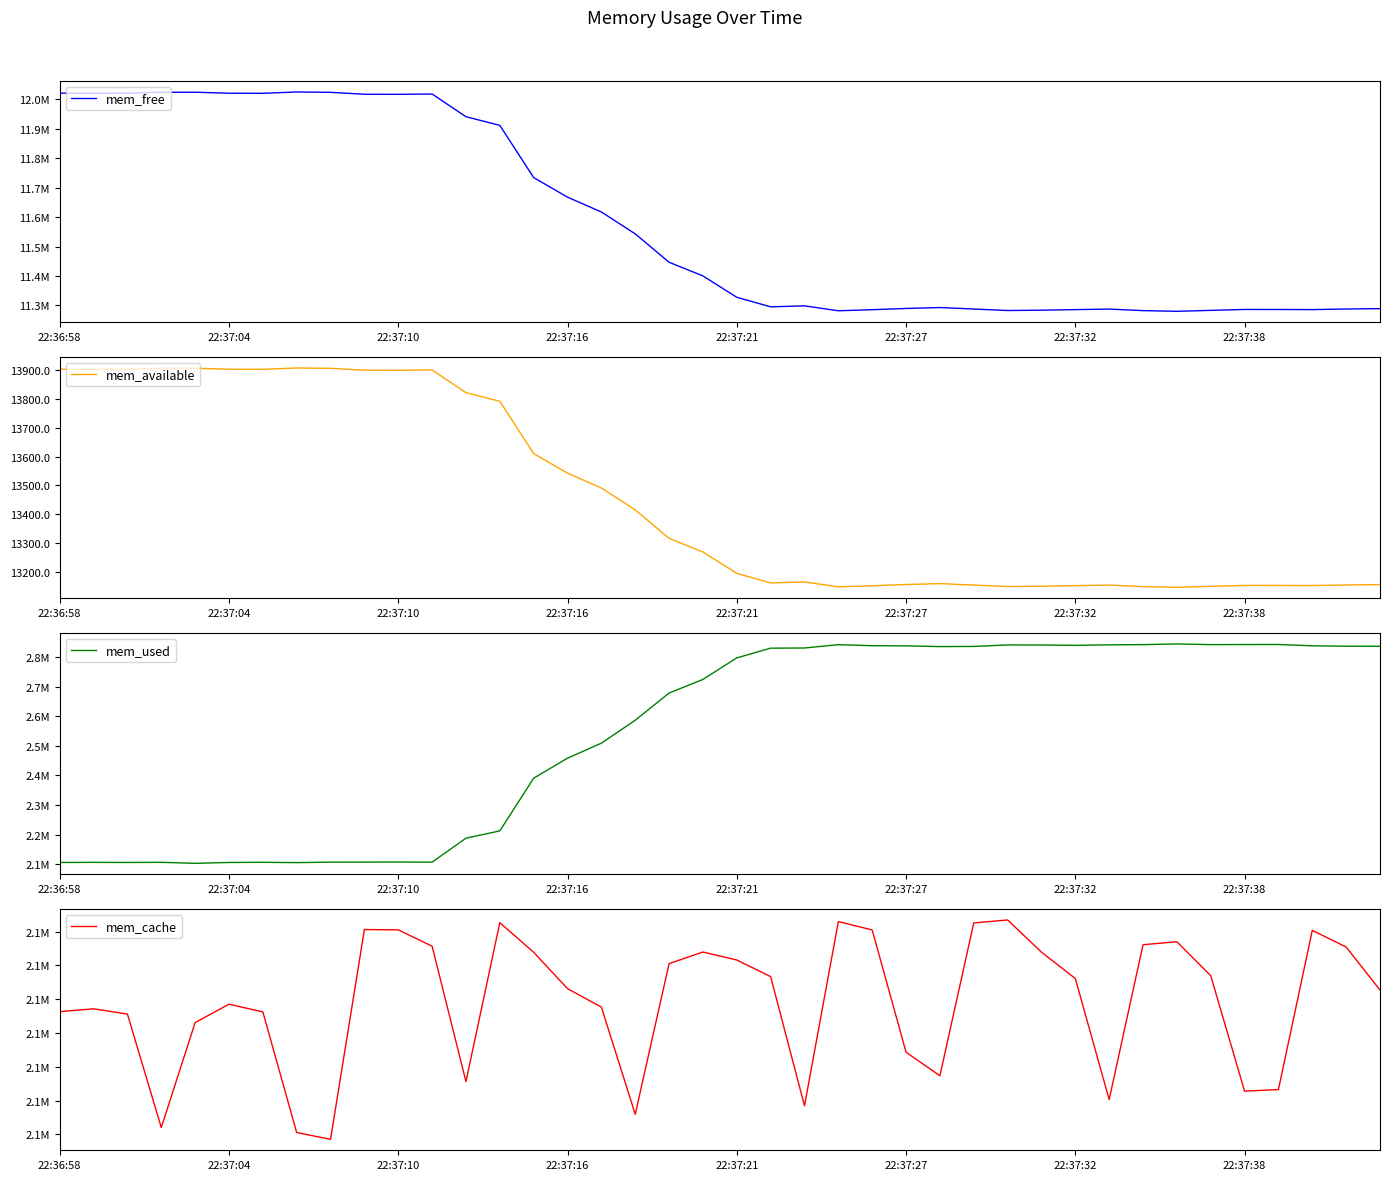

Reading left to right, extract all data points from this chart.

mem_free: 12020952.0	12020448.0	12020960.0	12023852.0	12024088.0	12020664.0	12020372.0	12024948.0	12023704.0	12017200.0	12016956.0	12017972.0	11940928.0	11911564.0	11734232.0	11667792.0	11617456.0	11543196.0	11446740.0	11400408.0	11327788.0	11295456.0	11298696.0	11282040.0	11285696.0	11289924.0	11292972.0	11287972.0	11282908.0	11283984.0	11286000.0	11287784.0	11282540.0	11280216.0	11283408.0	11286536.0	11286420.0	11286080.0	11288000.0	11289340.0
mem_available: 13903.7	13903.2	13903.7	13906.7	13907.0	13903.5	13903.2	13907.9	13906.7	13900.2	13900.0	13901.0	13822.2	13792.1	13610.6	13542.5	13491.0	13415.0	13316.3	13268.9	13194.5	13161.4	13164.8	13147.8	13151.5	13155.9	13159.0	13153.9	13148.8	13149.9	13152.0	13153.8	13148.5	13146.1	13149.4	13152.7	13152.6	13152.3	13154.3	13155.7
mem_used: 2105852.0	2106272.0	2105916.0	2106380.0	2103040.0	2105920.0	2106440.0	2105432.0	2106876.0	2107176.0	2107428.0	2106896.0	2187944.0	2212608.0	2390816.0	2458332.0	2509212.0	2586644.0	2678644.0	2724632.0	2797488.0	2830312.0	2830892.0	2842100.0	2838692.0	2838080.0	2835728.0	2836208.0	2841184.0	2841060.0	2839824.0	2841620.0	2842284.0	2844520.0	2842332.0	2842620.0	2842688.0	2838320.0	2836892.0	2836824.0
mem_cache: 2102632.0	2102716.0	2102560.0	2099204.0	2102308.0	2102852.0	2102624.0	2099056.0	2098856.0	2105060.0	2105052.0	2104568.0	2100564.0	2105264.0	2104388.0	2103312.0	2102768.0	2099596.0	2104052.0	2104396.0	2104160.0	2103668.0	2099848.0	2105296.0	2105048.0	2101432.0	2100736.0	2105256.0	2105344.0	2104392.0	2103612.0	2100032.0	2104612.0	2104700.0	2103696.0	2100280.0	2100328.0	2105036.0	2104544.0	2103272.0